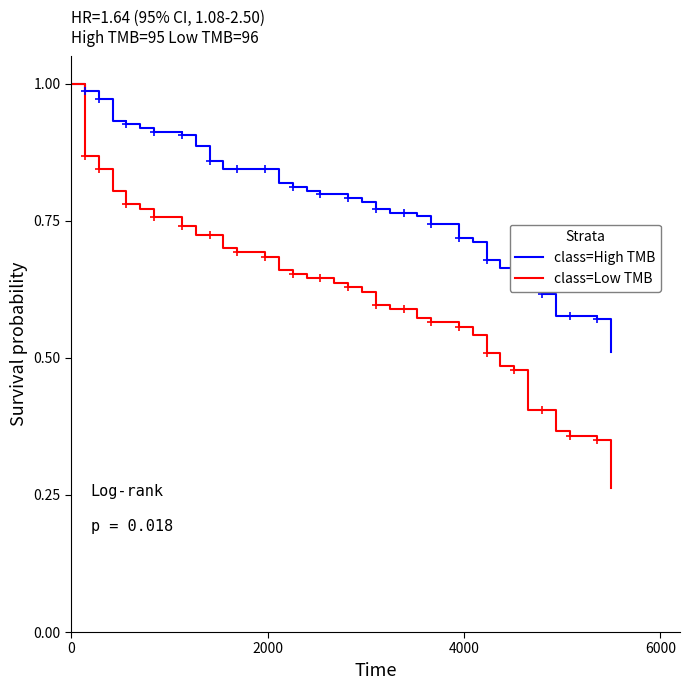

Which series has the largest range (max minus min)?

class=Low TMB